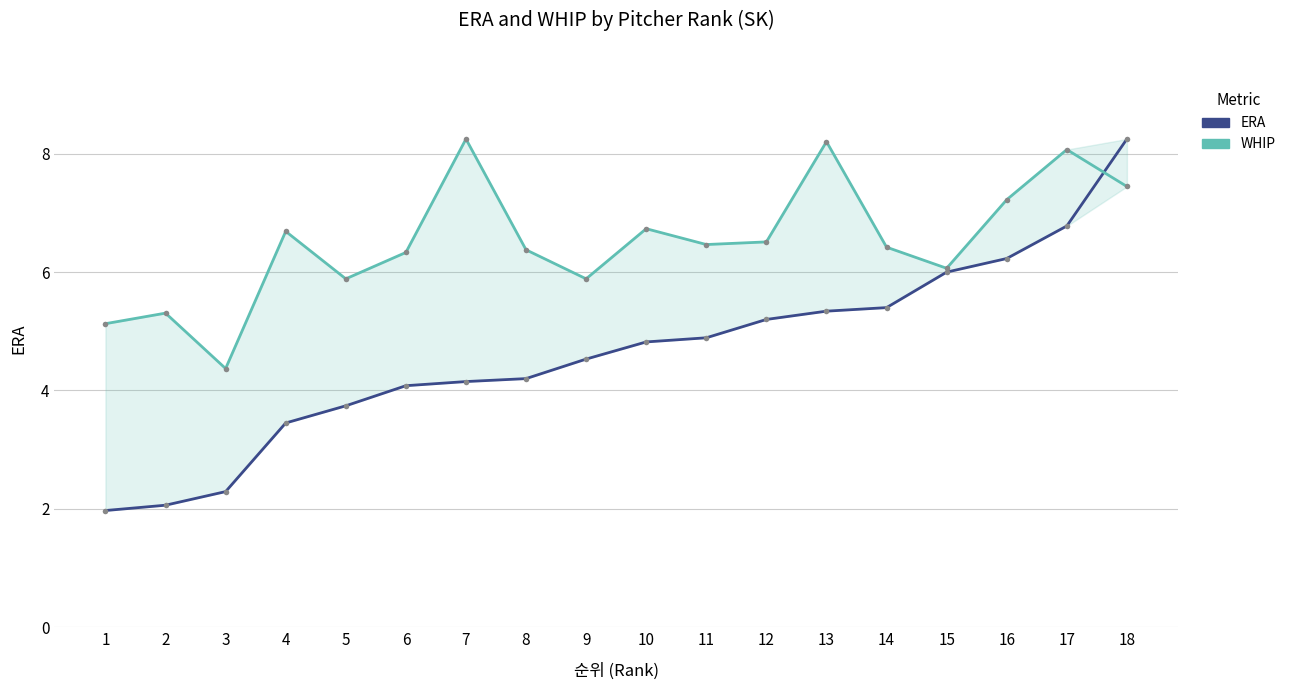

Rank the series at 10 from lowest to highest value.

ERA, WHIP (scaled)